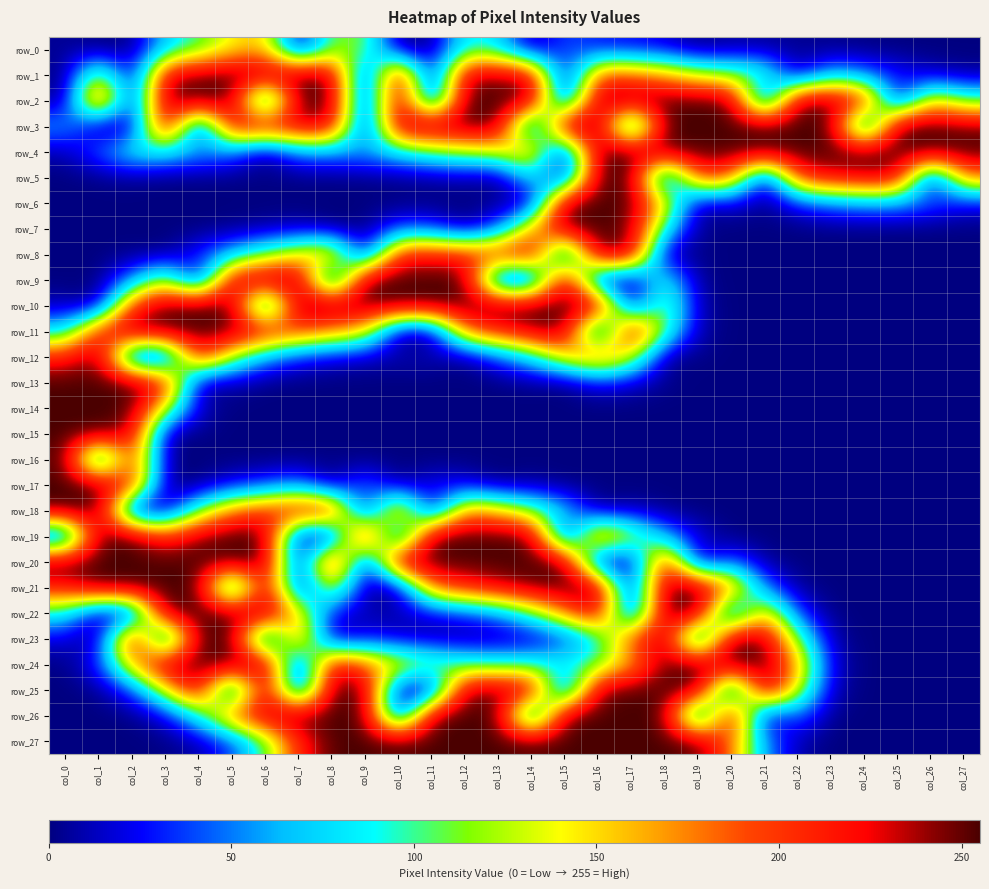

Is the value of row_24 at col_18 greater than the value of row_18 at col_13?

Yes